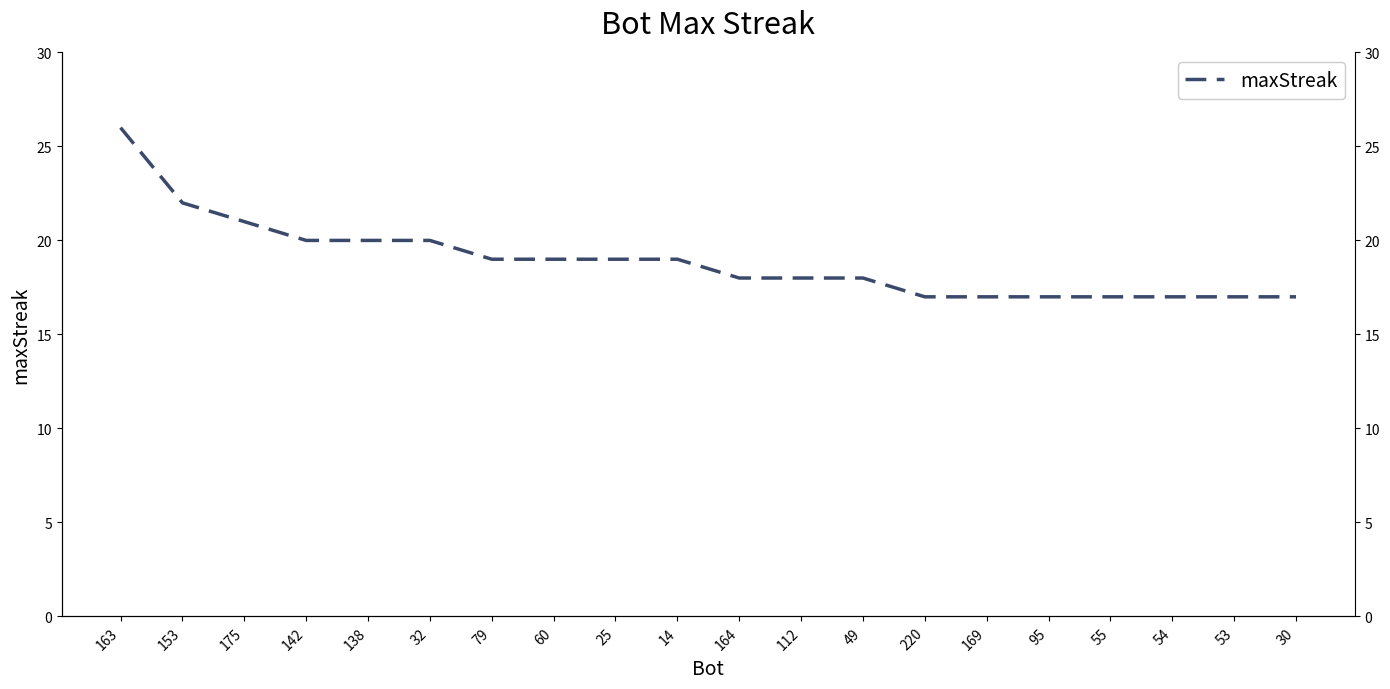

What is the difference between the maximum and minimum values?

9